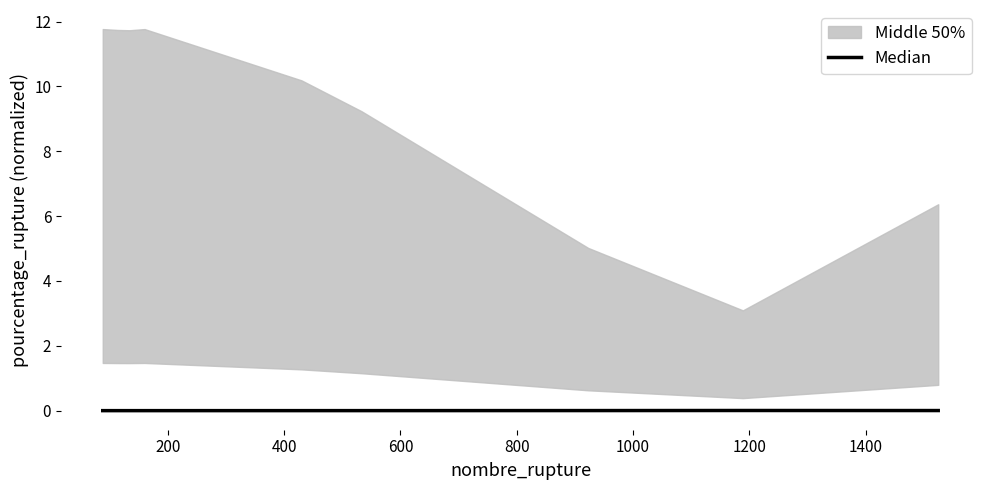

How many data points does each series have?

9